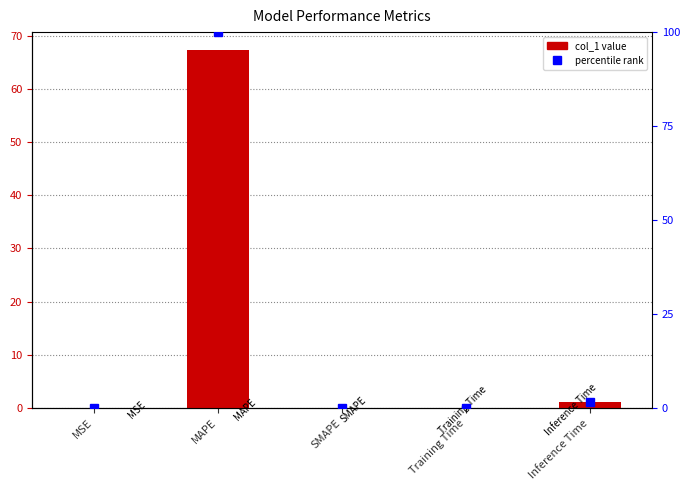

The value at MAPE is 67.3. True or false?

True